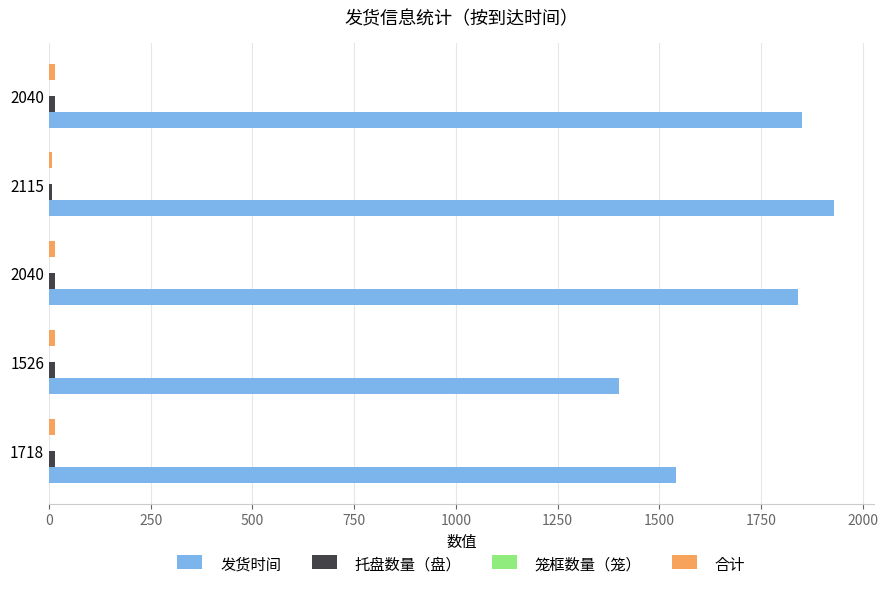

How many data points does each series have?

5